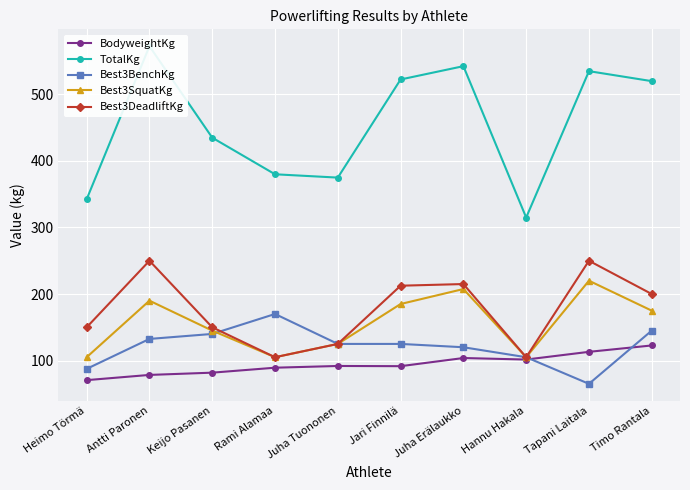

How many values in the Best3BenchKg series exceed 125?

4